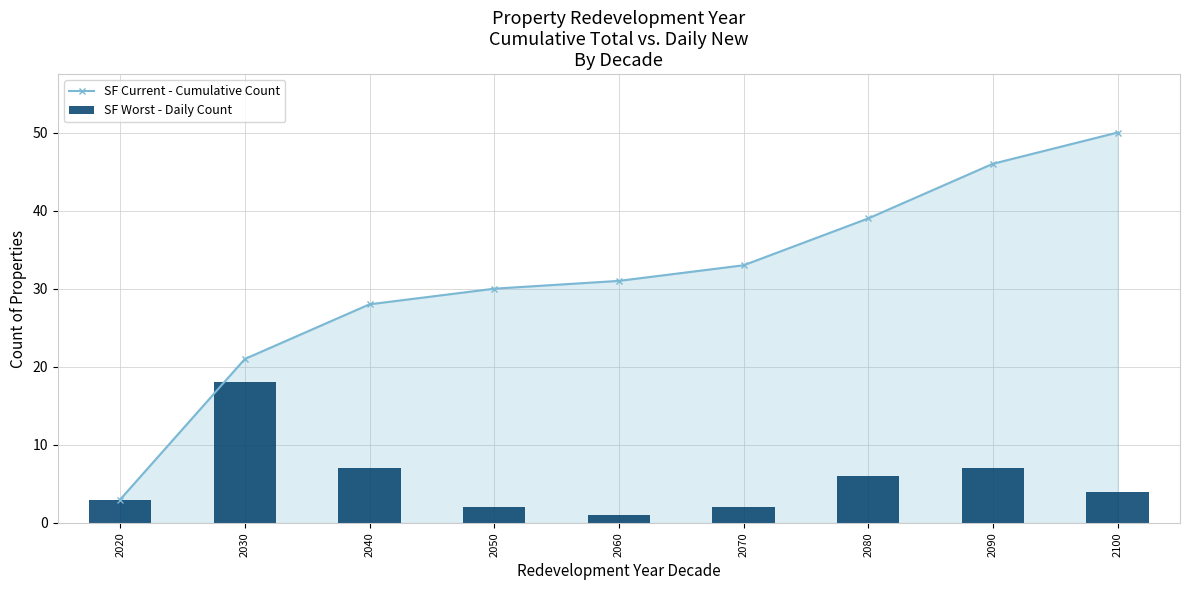

What is the value of the SF Worst - Daily Count bar at the 3rd from the left?

7